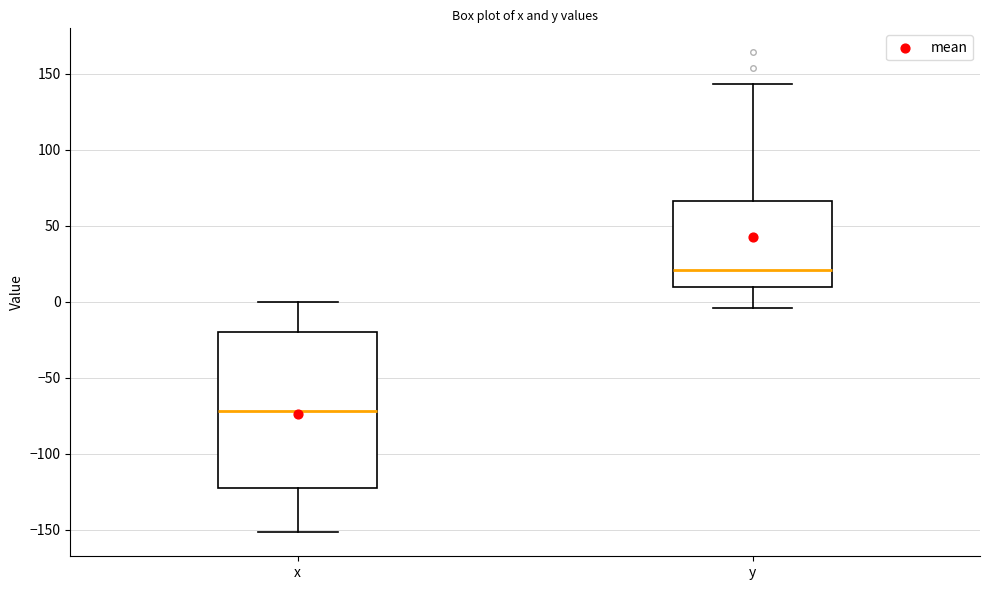

Which box has the lowest median line?

x